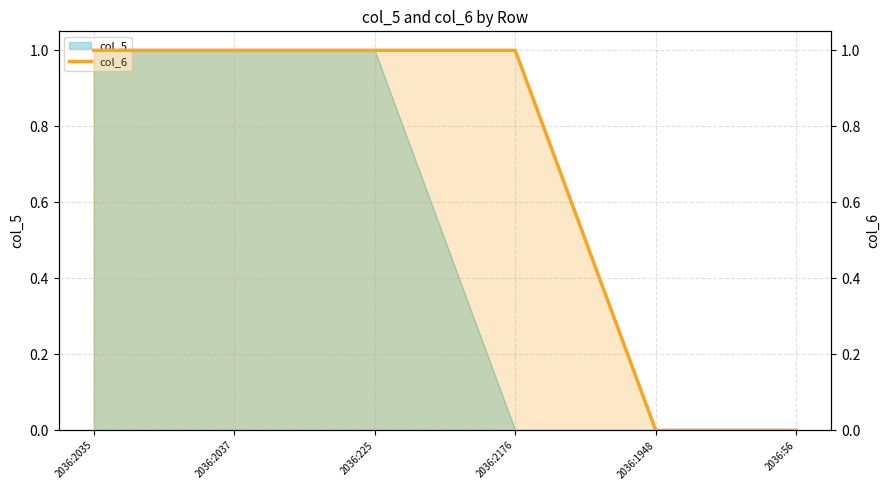

List the labels in order of value, largest first.

2036:2035, 2036:2037, 2036:225, 2036:2176, 2036:1948, 2036:56